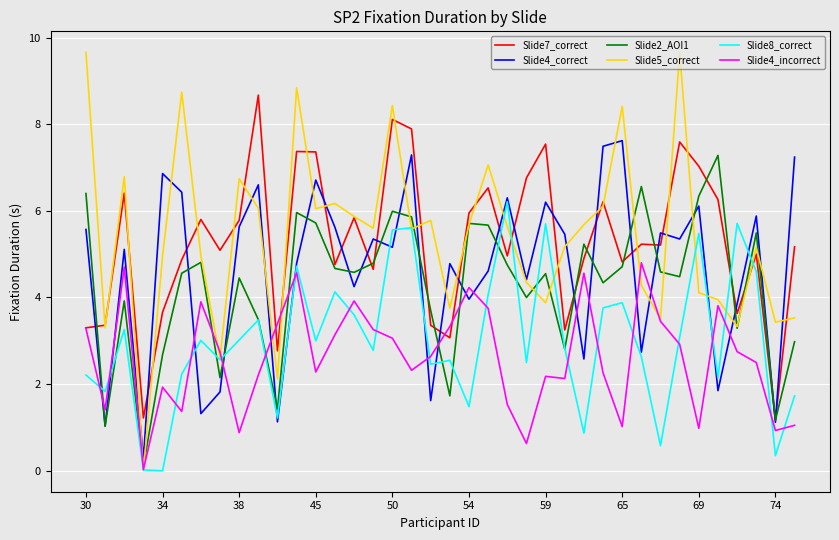

Does the chart display data point markers on the line(s)?

No